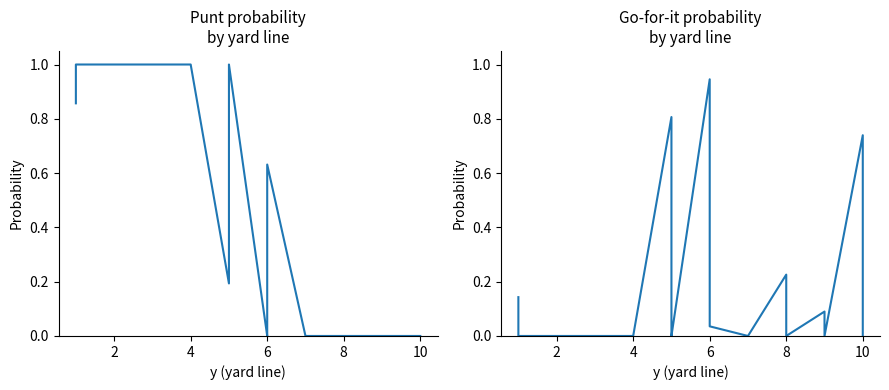

True or false: punt has more than 2 points higher than both neighbors.

False